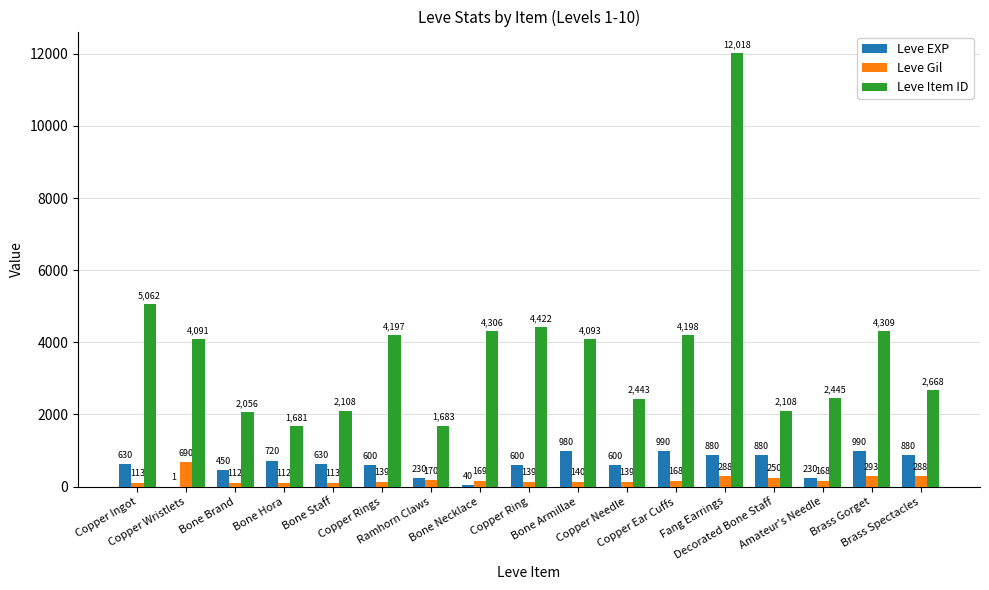

What are all the series names shown in the legend?

Leve EXP, Leve Gil, Leve Item ID